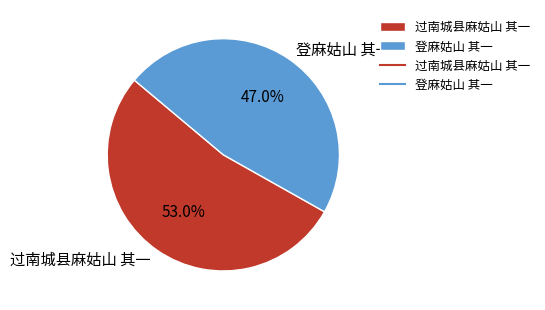

Count the number of slices in the pie.

2